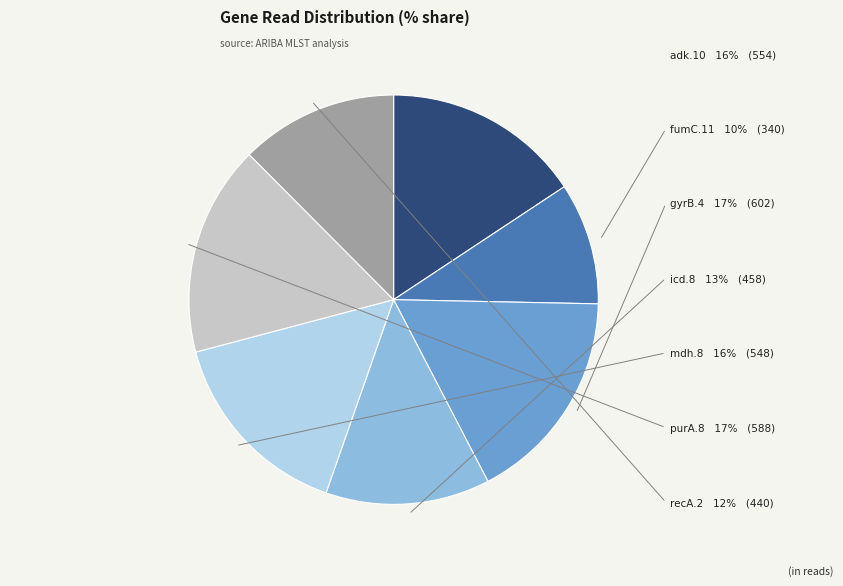

Which has a higher value, gyrB.4 or recA.2?

gyrB.4